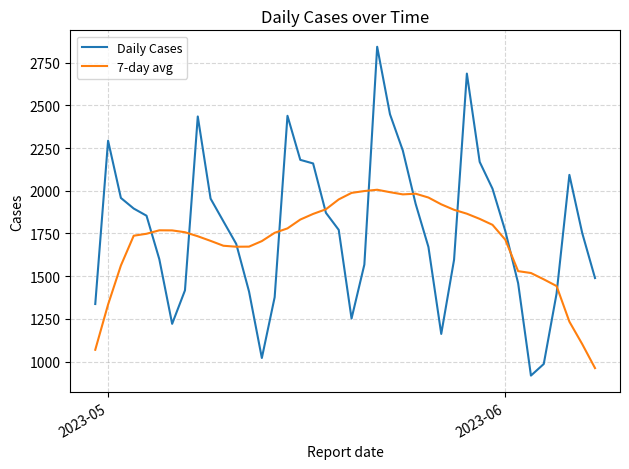

What is the minimum value for Daily Cases?

918.0